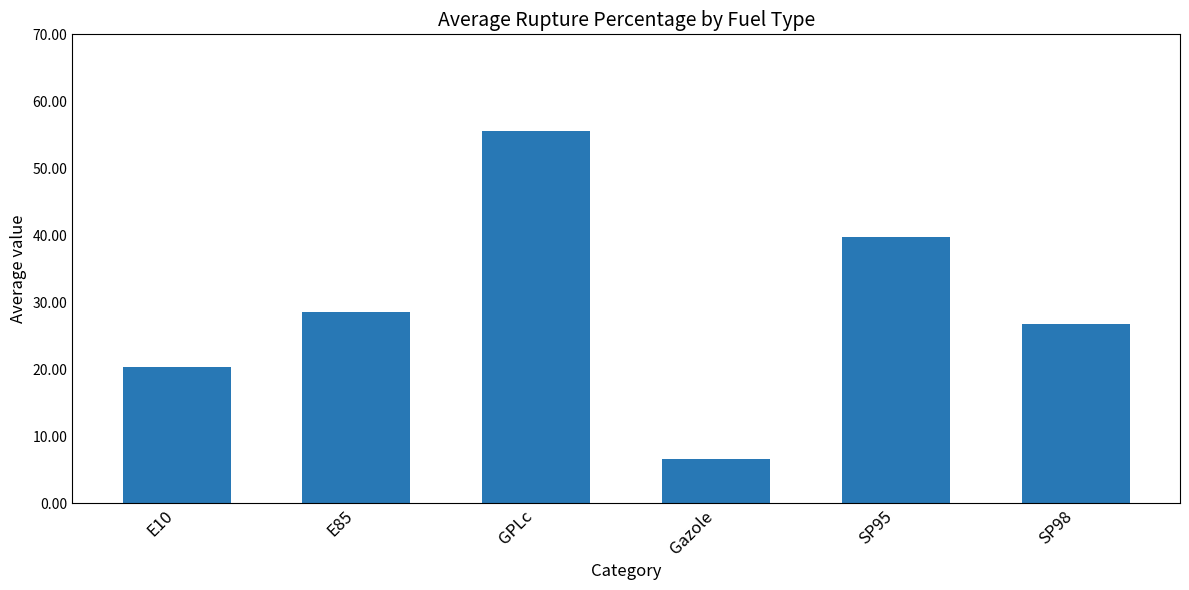

Reading left to right, extract all data points from this chart.

20.3	28.5	55.6	6.6	39.8	26.8